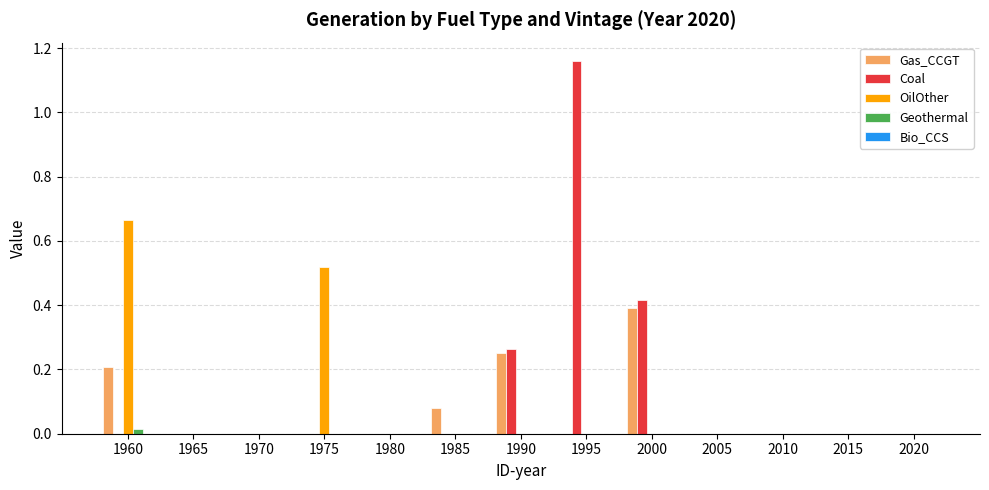

At which label does Gas_CCGT reach its peak?

2000